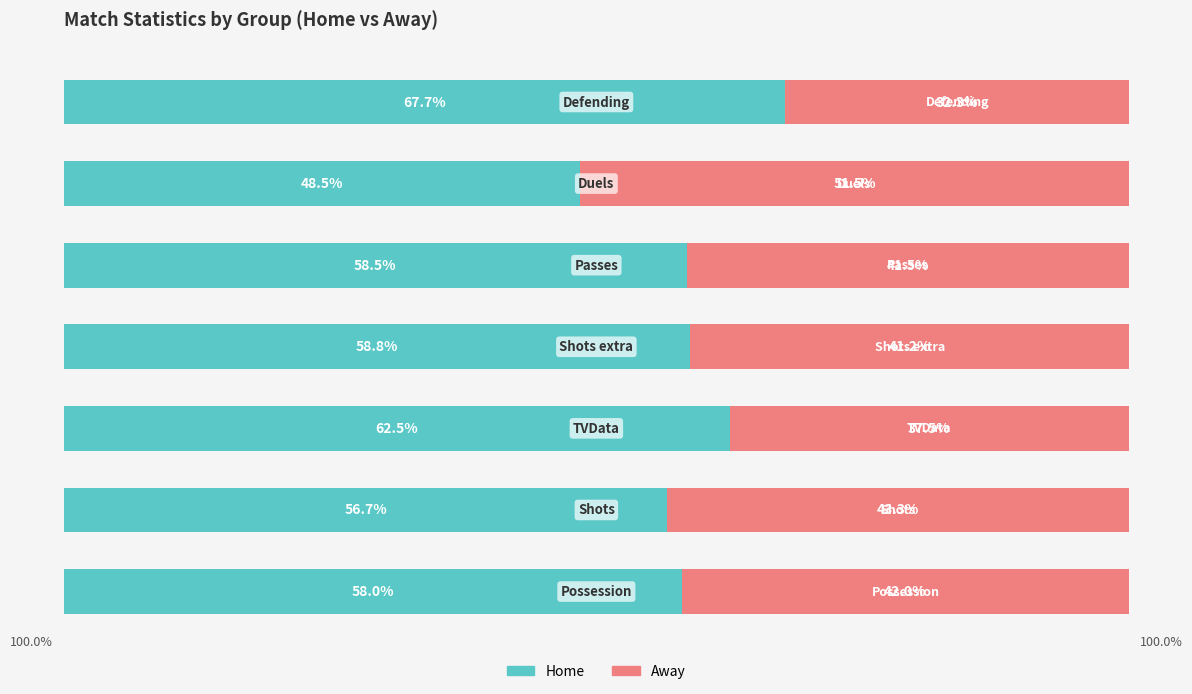

Reading right to left, extract all data points from this chart.

Home: 6=67.7	5=48.5	4=58.5	3=58.8	2=62.5	1=56.7	0=58.0
Away: 6=32.3	5=51.5	4=41.5	3=41.2	2=37.5	1=43.3	0=42.0